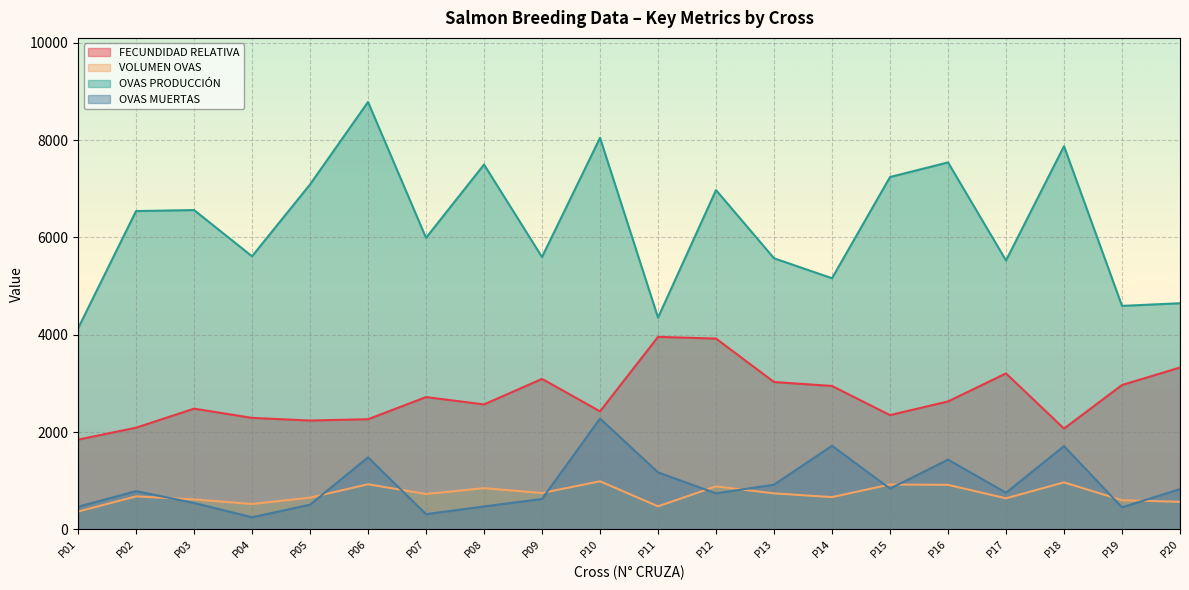

Which series has the largest range (max minus min)?

OVAS PRODUCCIÓN